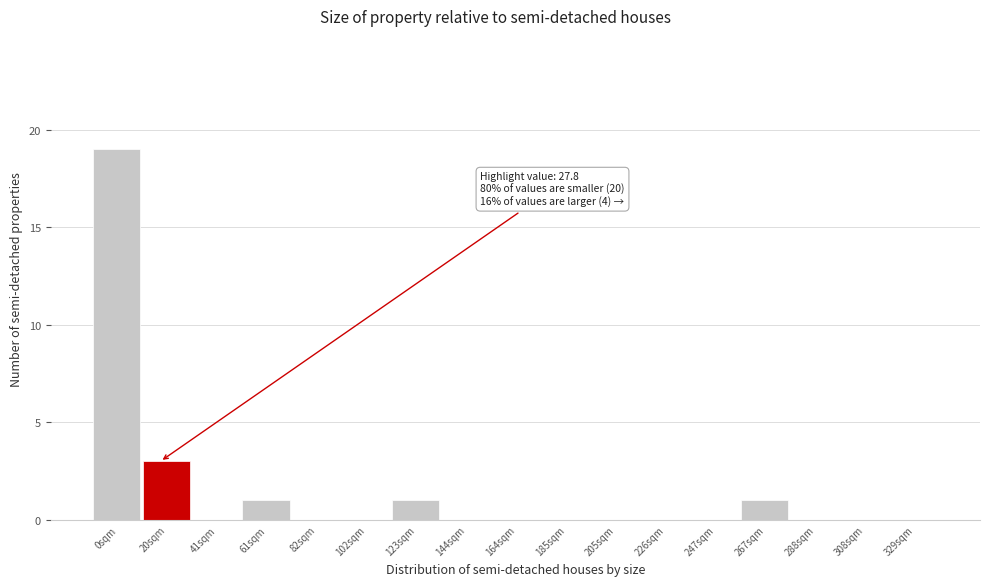

Reading right to left, what are all the values shown in this chart?

329sqm=0	308sqm=0	288sqm=0	267sqm=1	247sqm=0	226sqm=0	205sqm=0	185sqm=0	164sqm=0	144sqm=0	123sqm=1	102sqm=0	82sqm=0	61sqm=1	41sqm=0	20sqm=3	0sqm=19